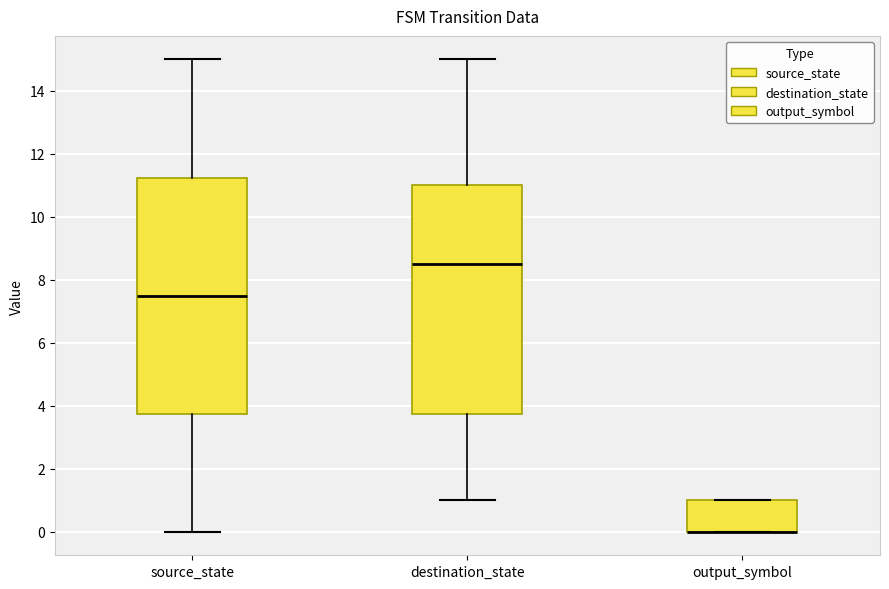

Where is the upper edge of the box for output_symbol on the y-axis? The values are not printed on the chart, so give them approximately, as read against the axis.

1.0